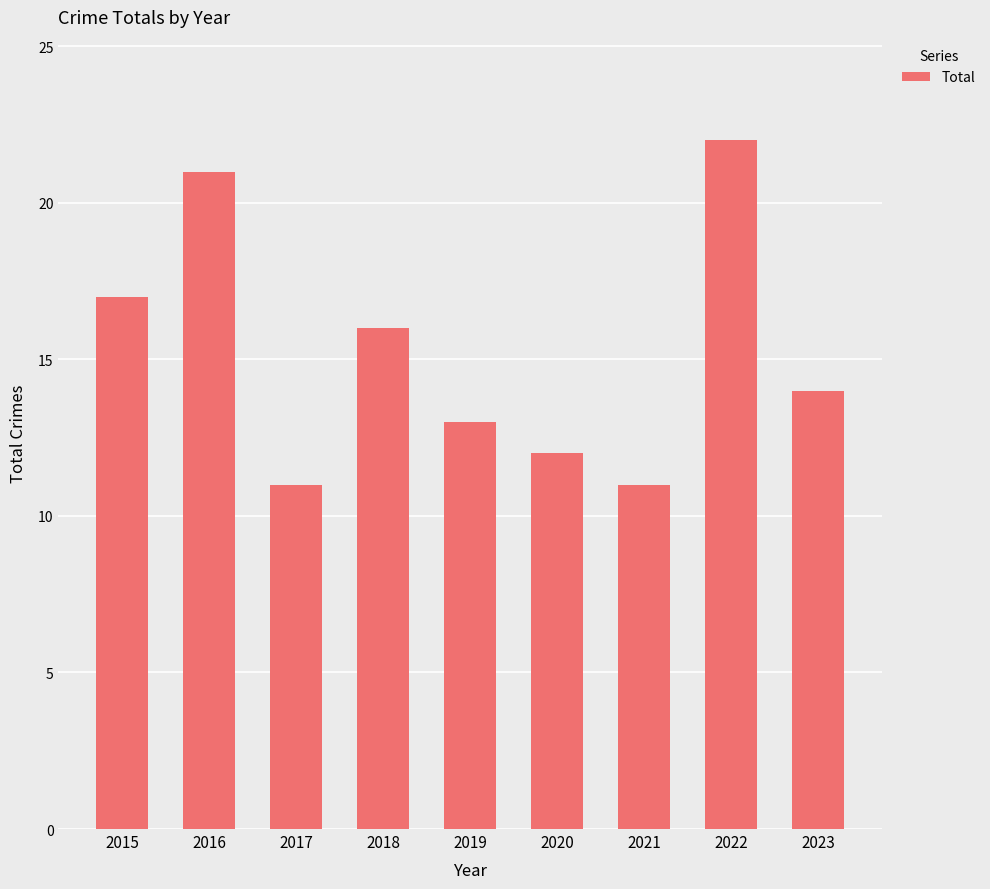

What is the sum of all values?

137